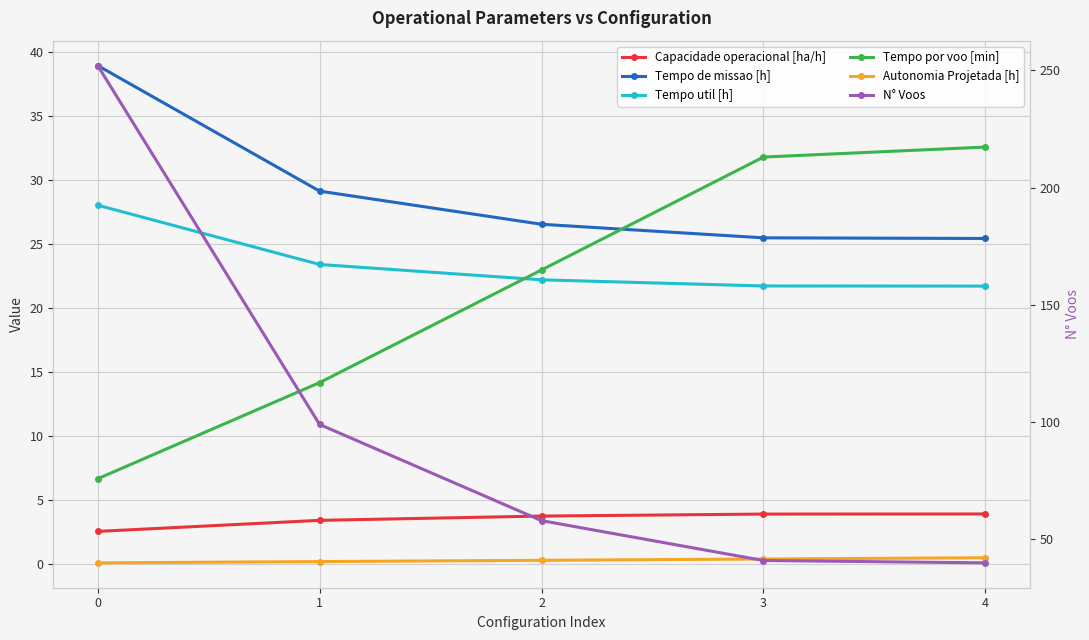

What is the difference between the Tempo util [h] values at 0 and 2?

5.8